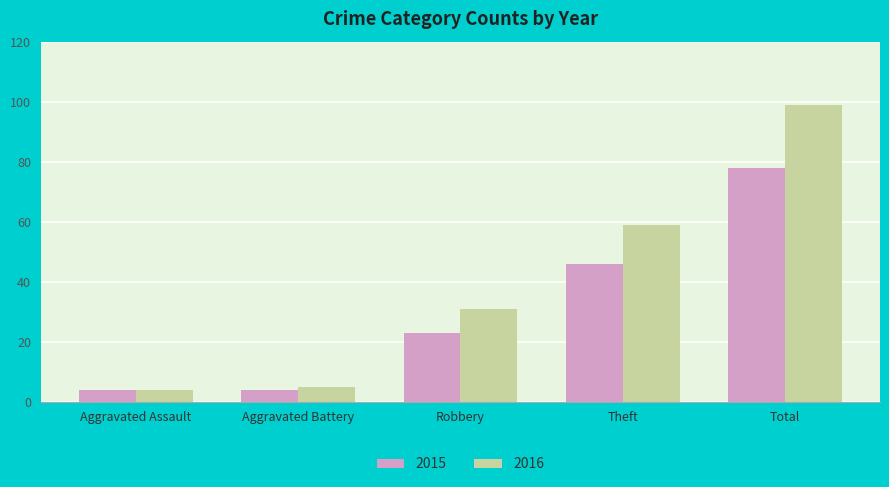

Between Aggravated Battery and Theft, which series saw the biggest shift?

2016